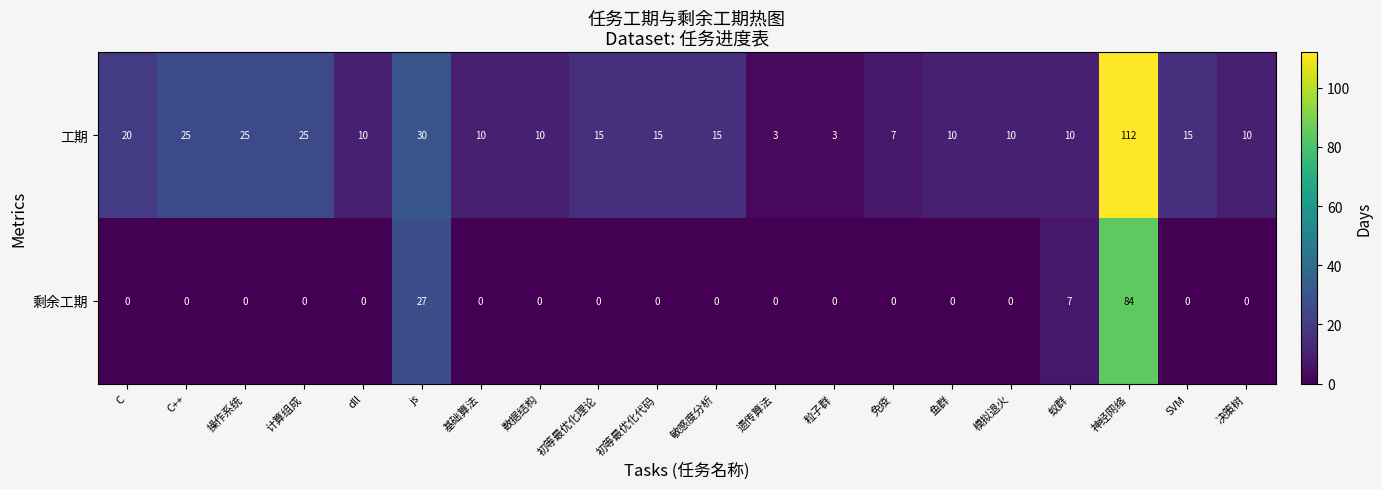

List the series in order of their peak value, lowest first.

剩余工期, 工期